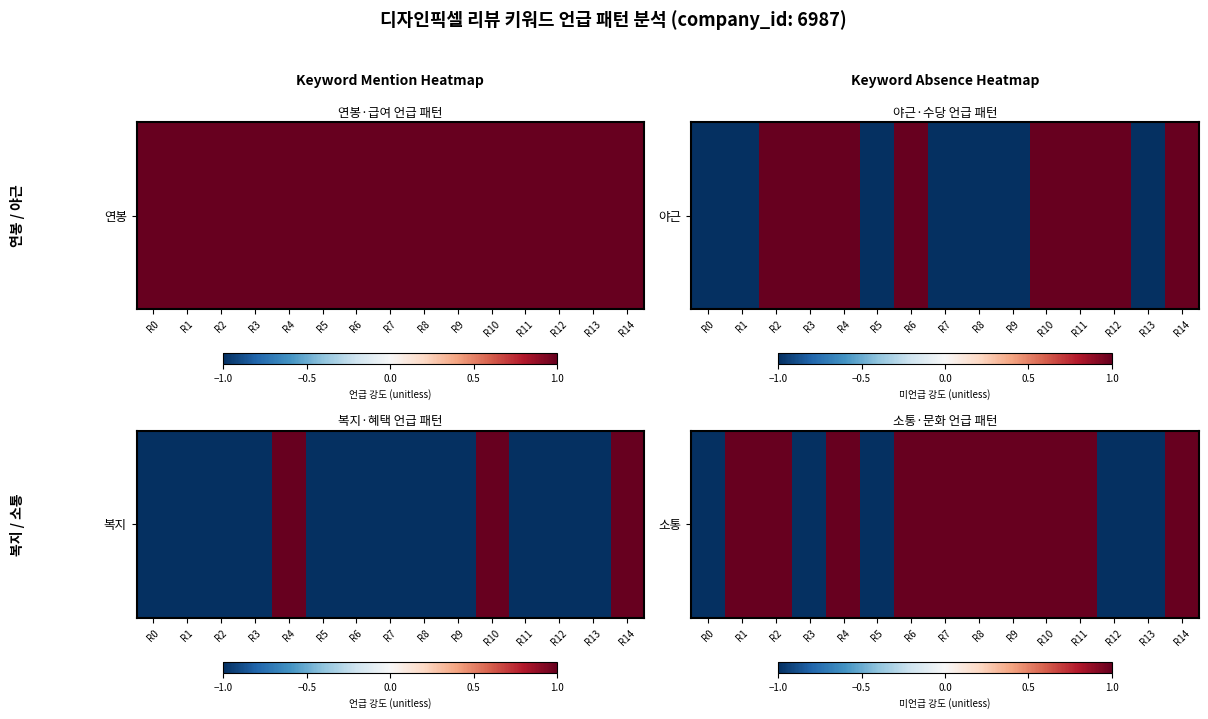

Is it true that the value at R12 is -1?

True